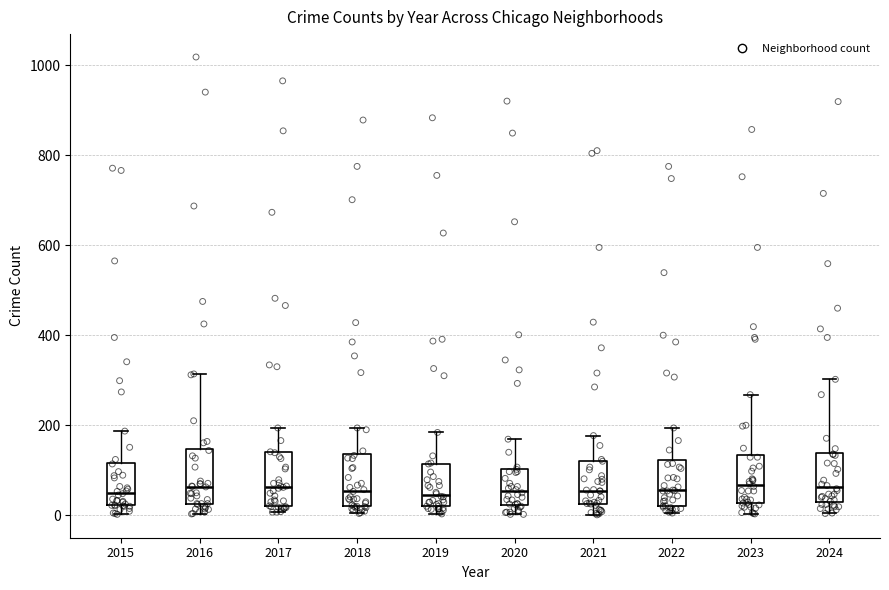

Where does the upper whisker of the box at x = 2016 end on the y-axis? The values are not printed on the chart, so give them approximately, as read against the axis.

320